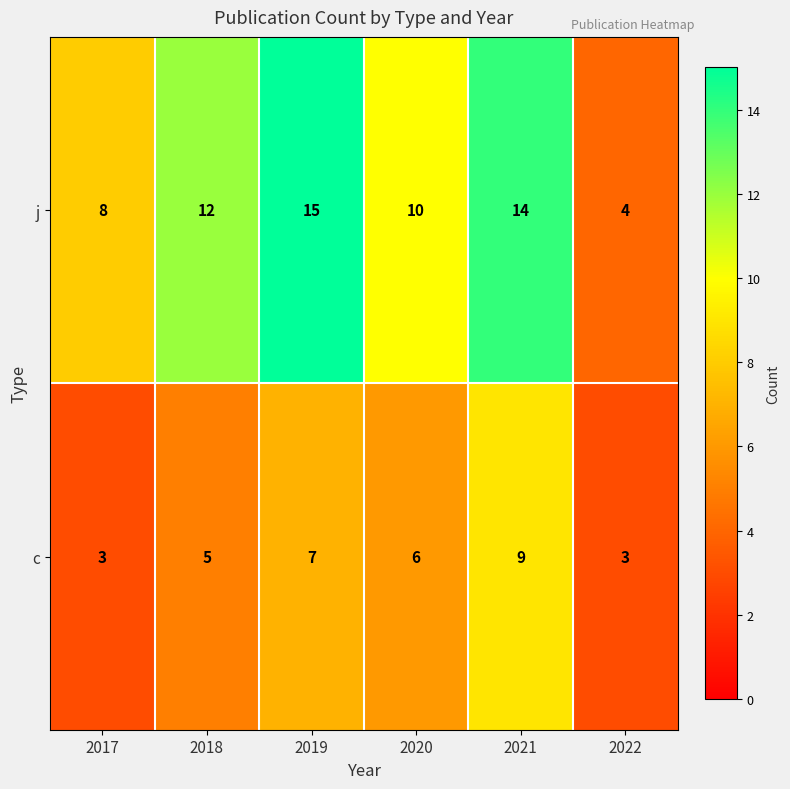

At how many categories does at least one series exceed 7?

5